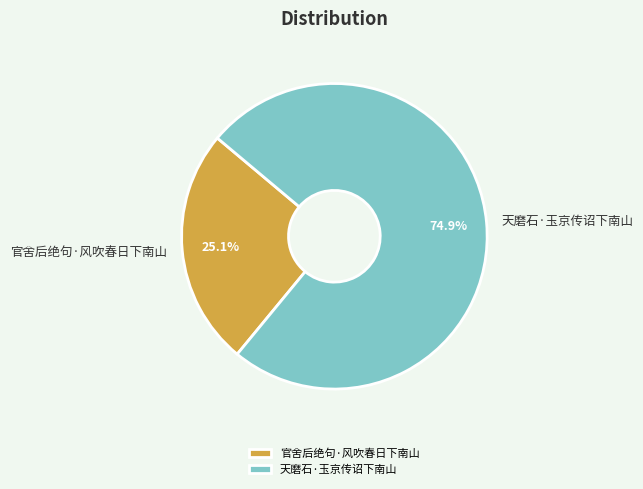

To the nearest percent, what is the average slice percentage?

50%